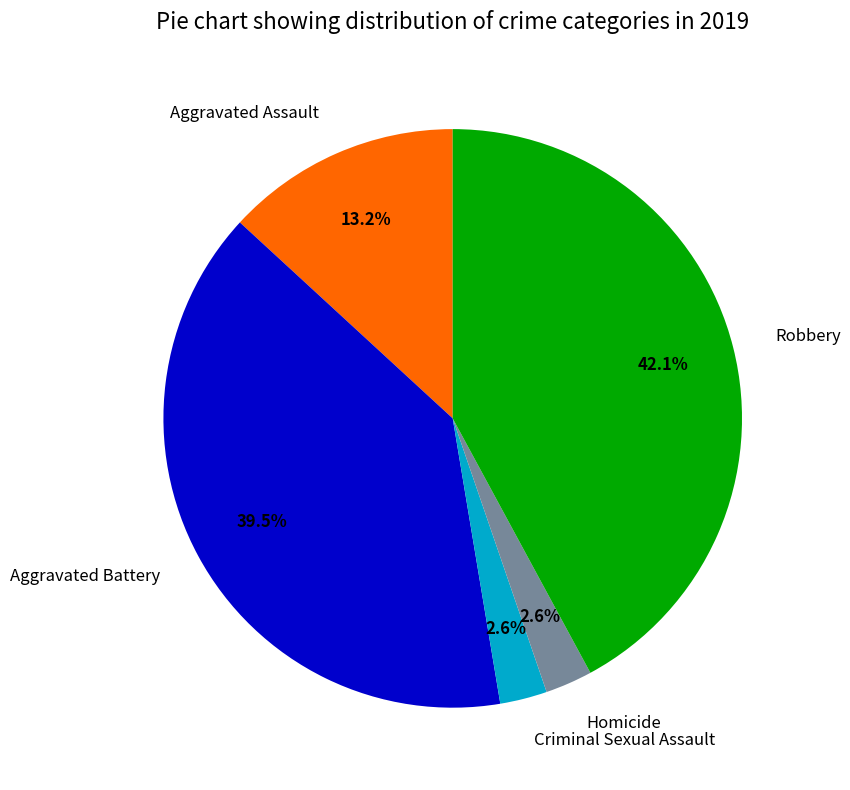

Approximately how many times larger is the value at Homicide compared to Criminal Sexual Assault?

1.0